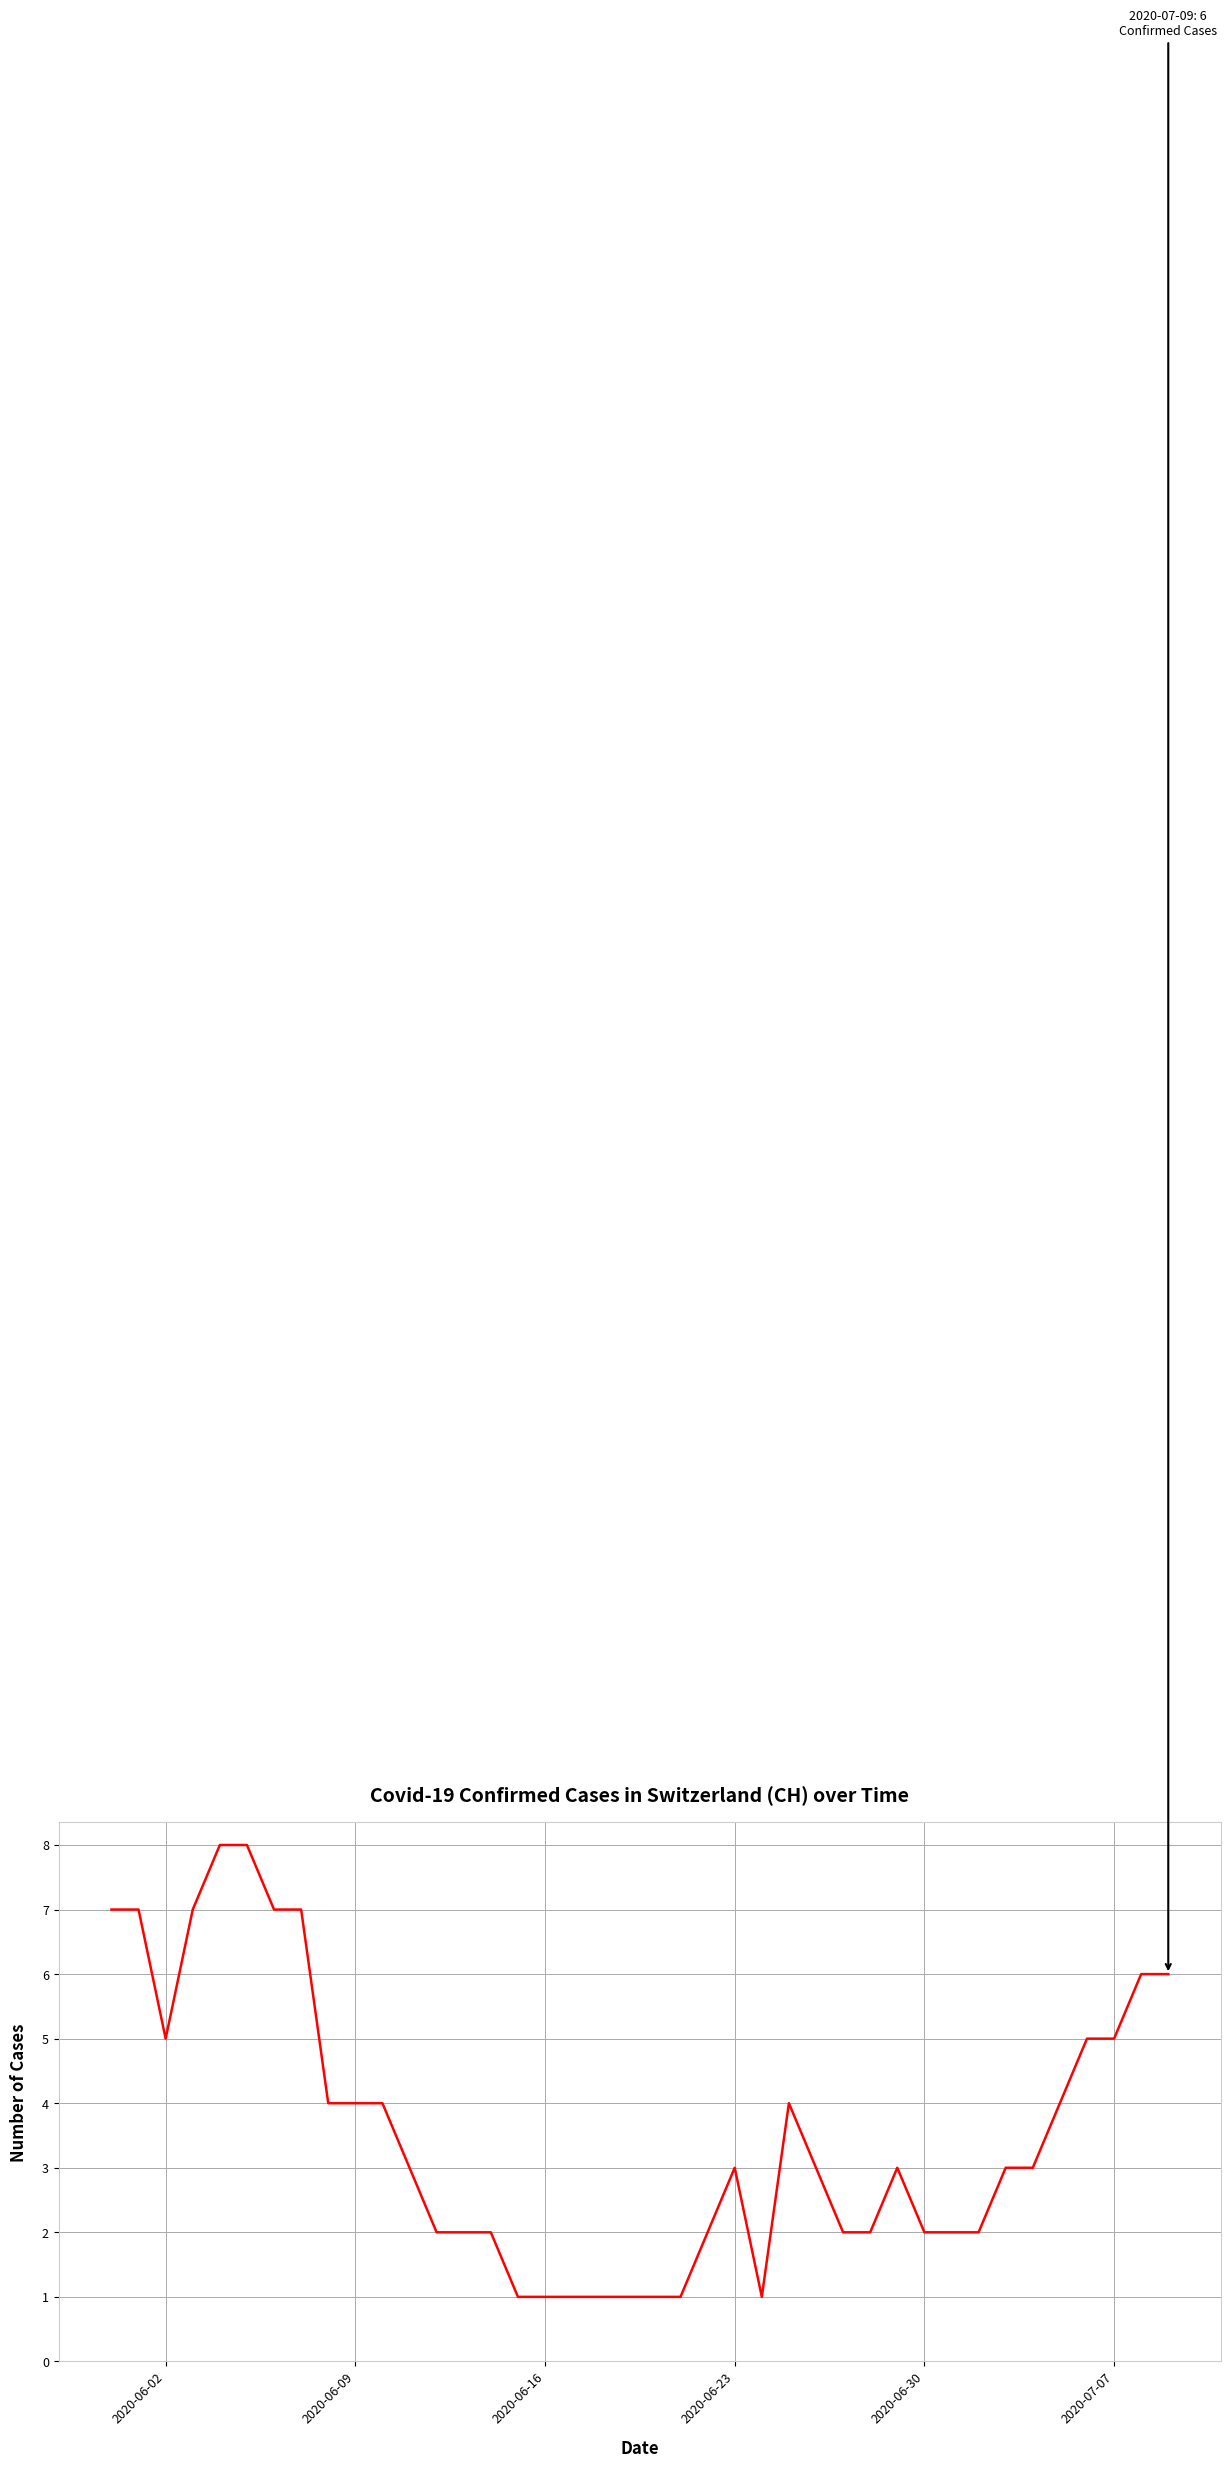

What is the maximum value shown in the chart?

8